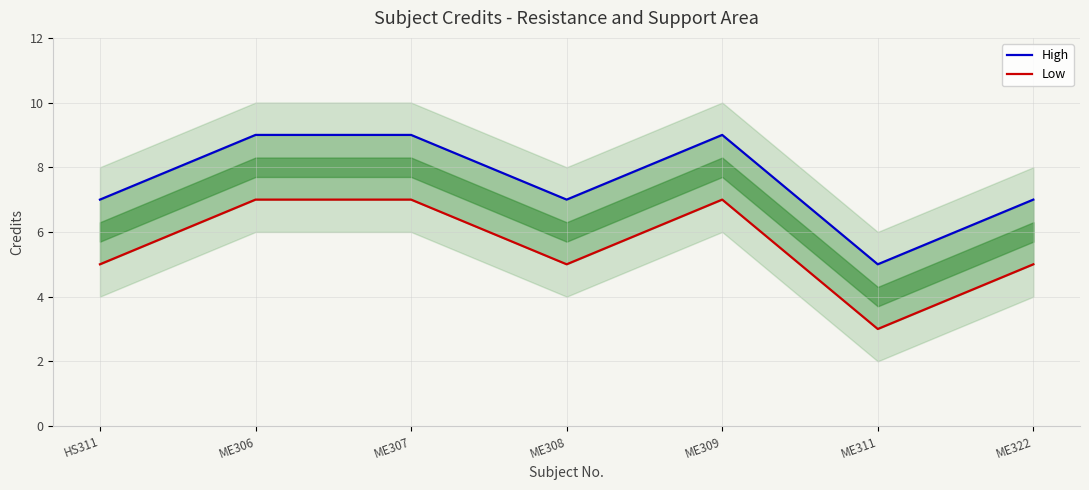

True or false: Low and High cross at least once.

False